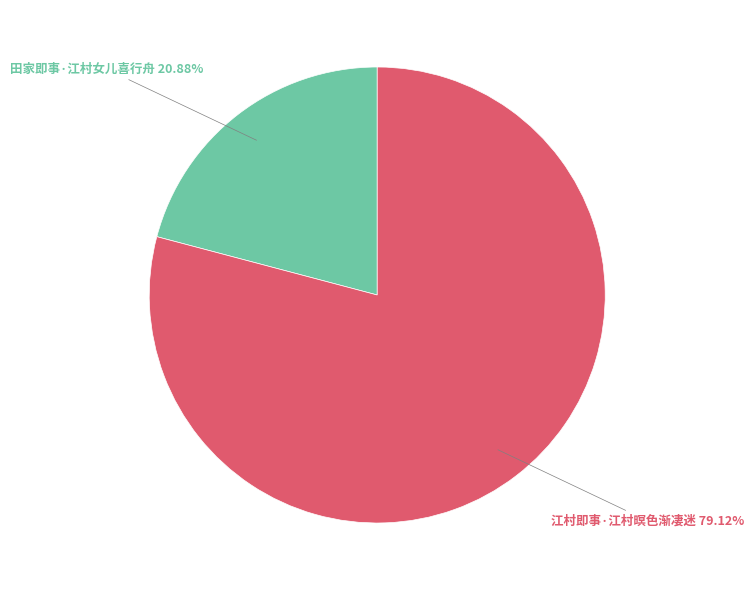

How many segments does this pie chart have?

2